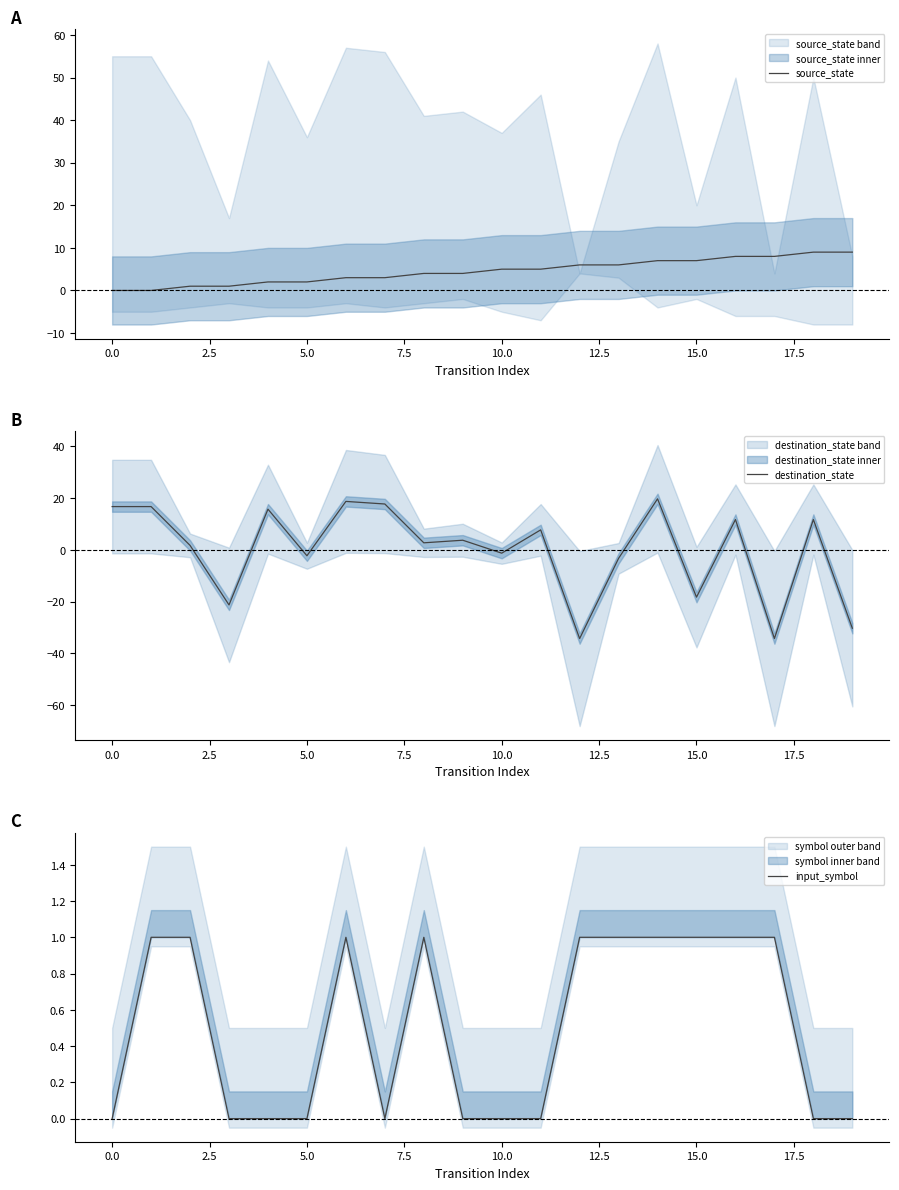

Which has a higher value, 17 or 14?

17